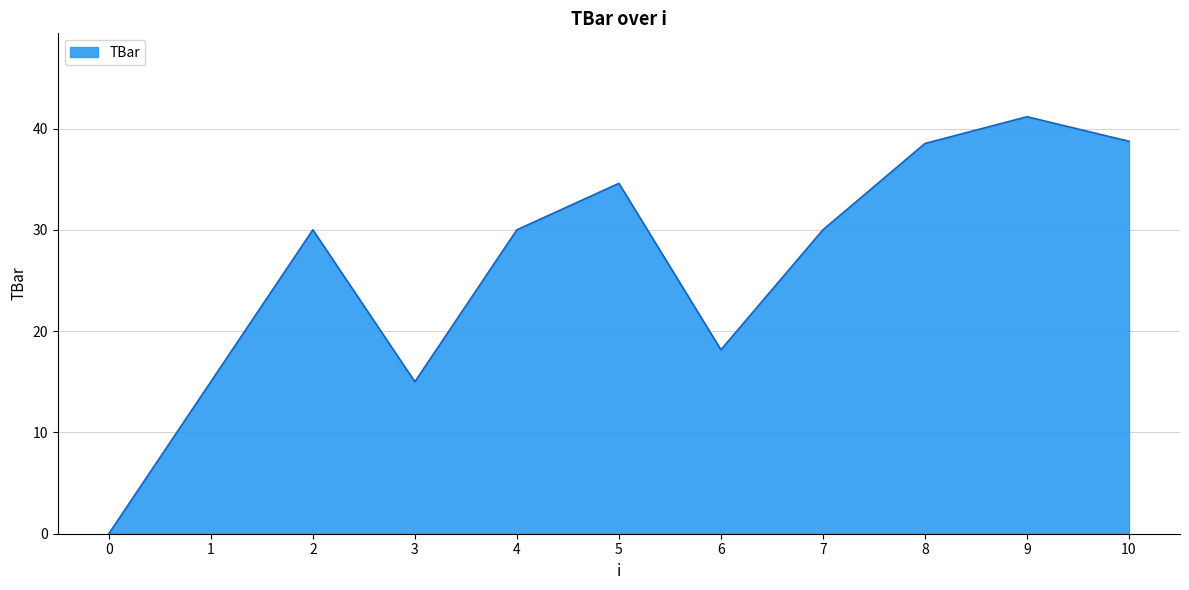

How many categories are shown in the chart?

11